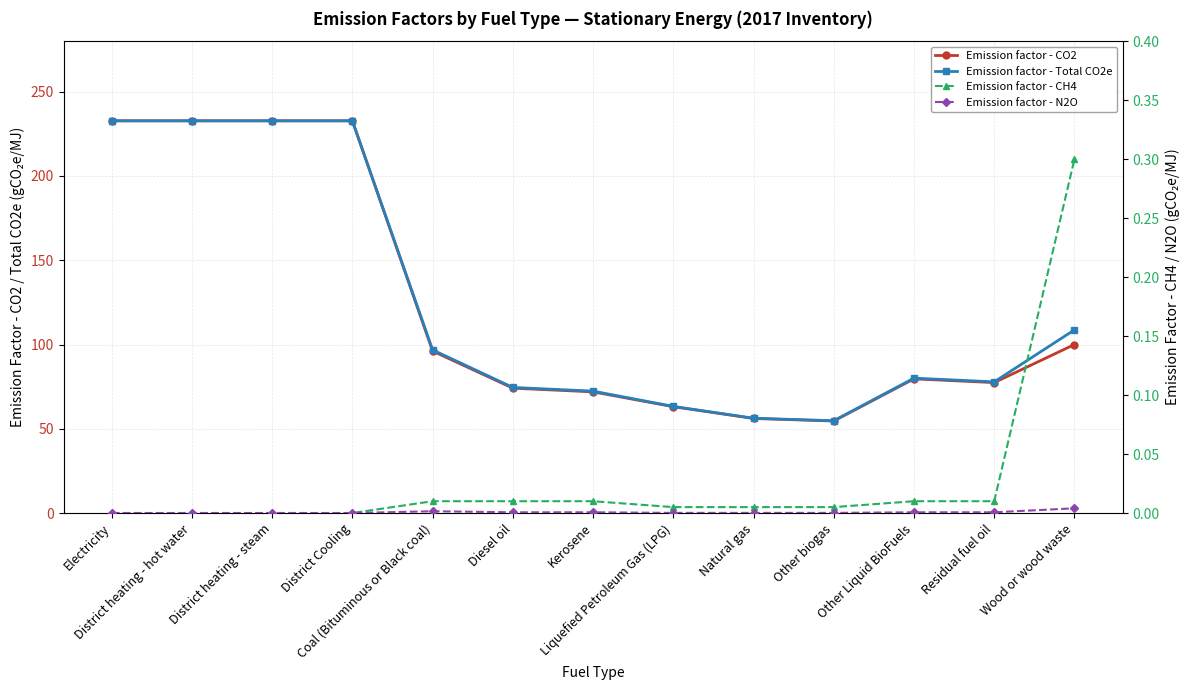

True or false: Emission factor - N2O has a value of 0.0 at Kerosene.

True